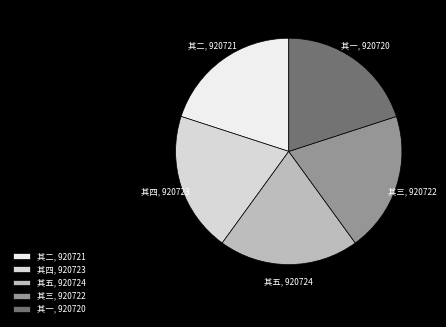

Does 其四 represent more than half of the total?

No